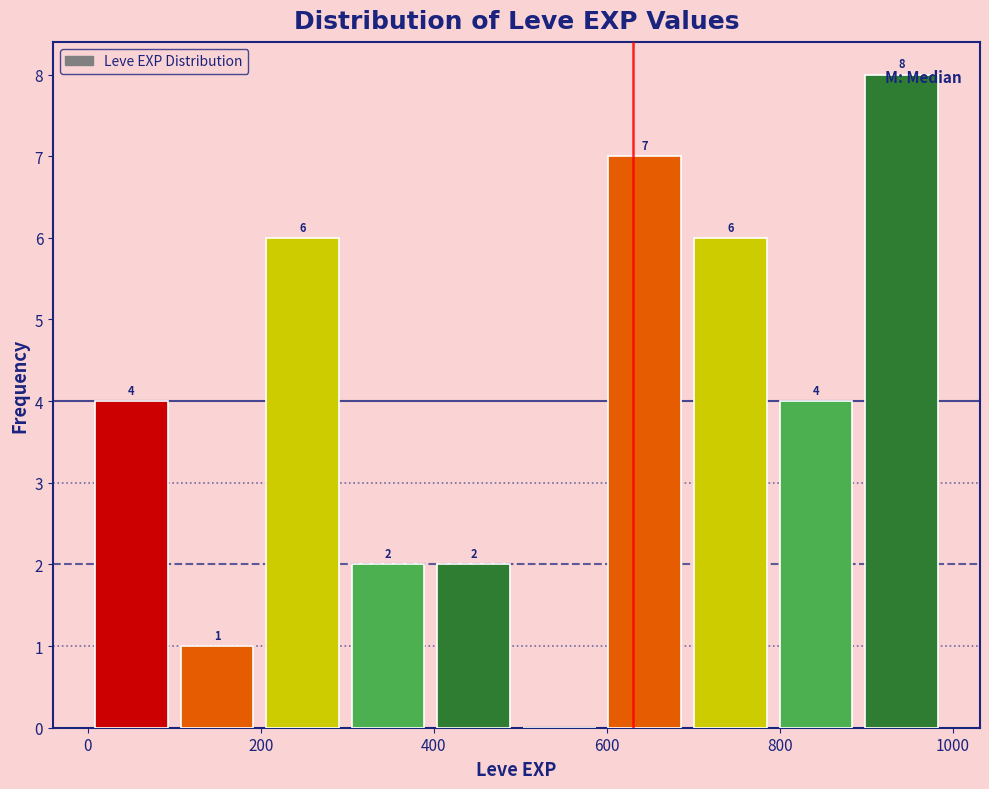

Which range on the x-axis has the tallest bar?

900 to 1000